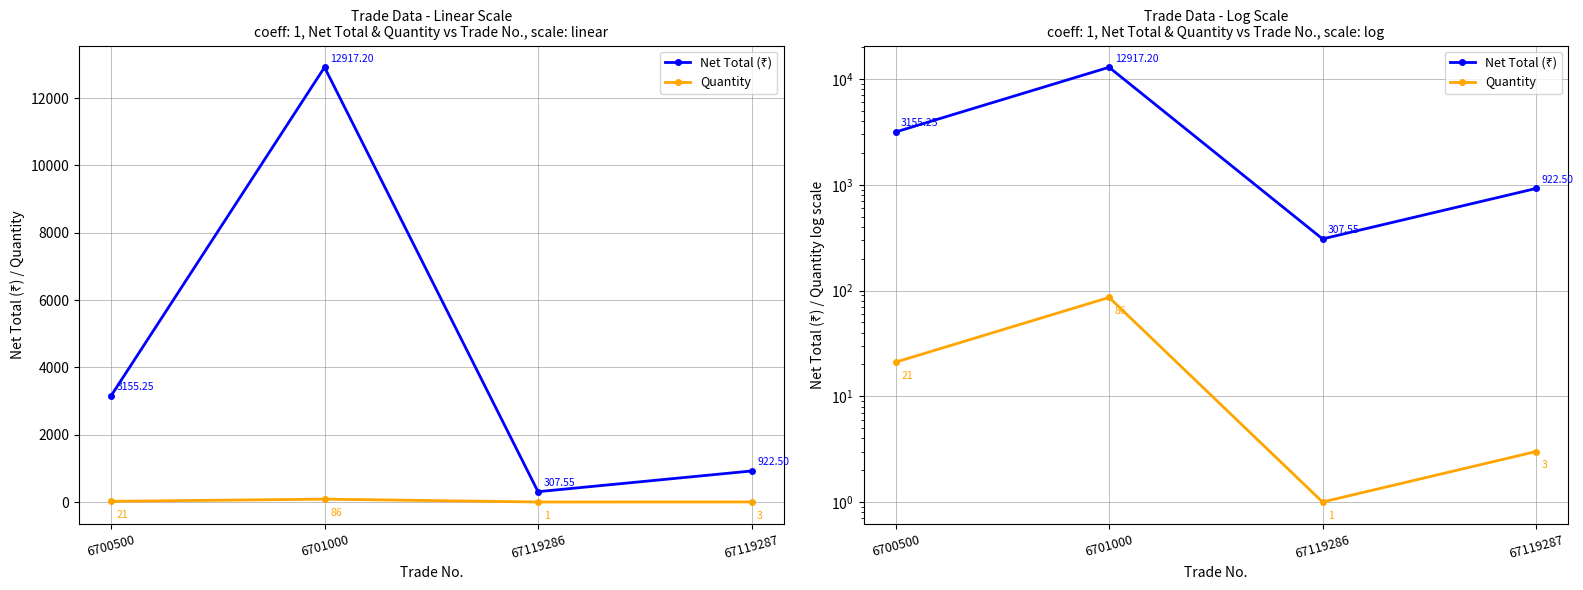

Which category has the lowest value in the Quantity series?

67119286